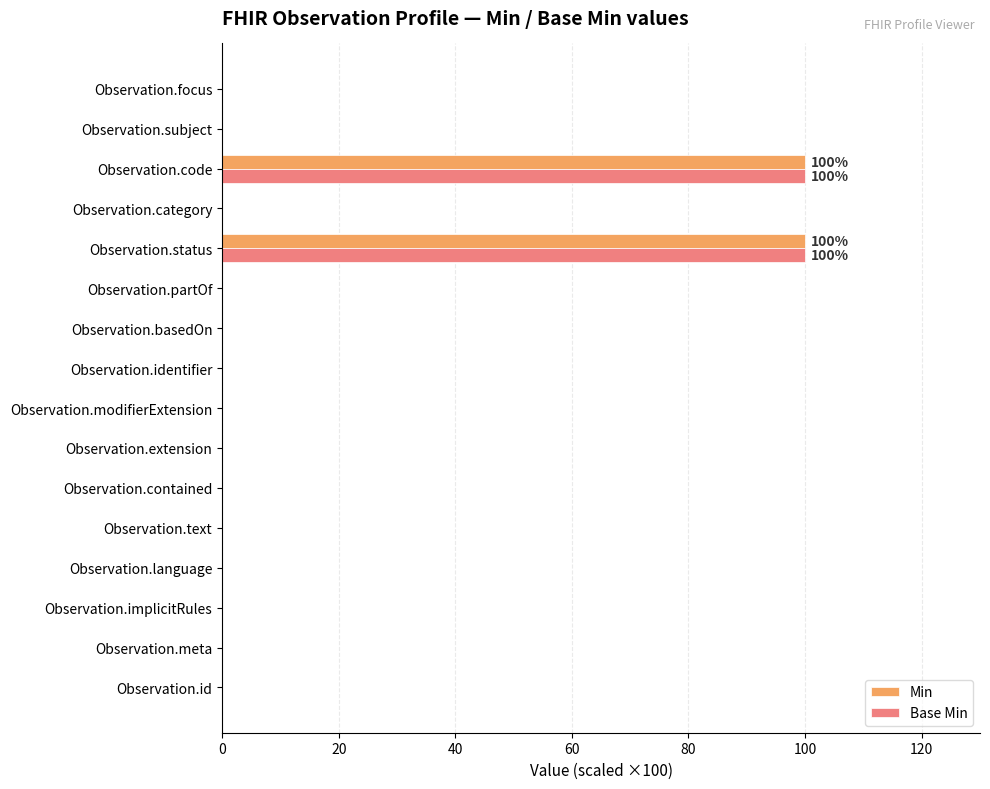

What is the sum of all Base Min values?

200